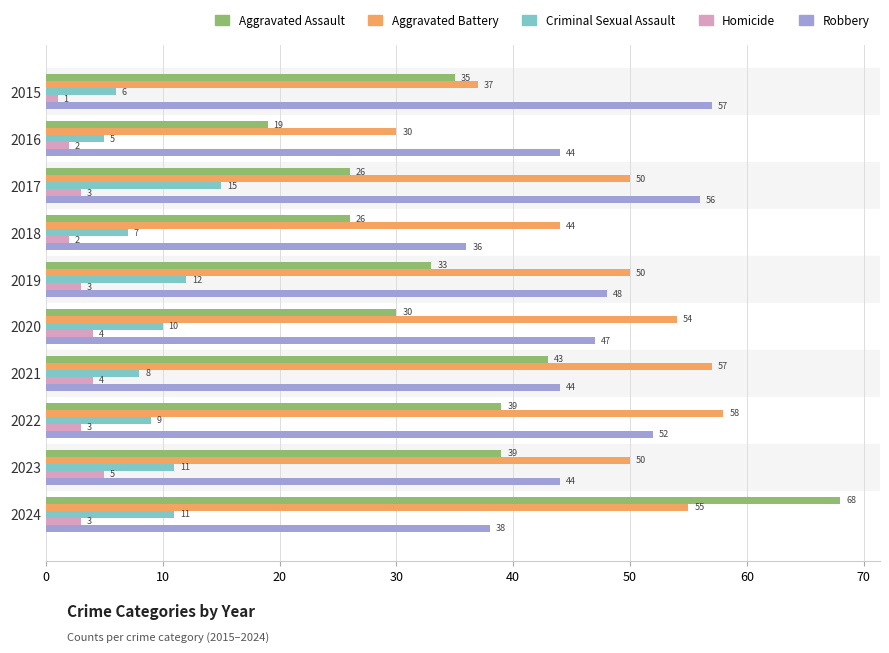

Between 2017 and 2018, which series saw the biggest shift?

Robbery